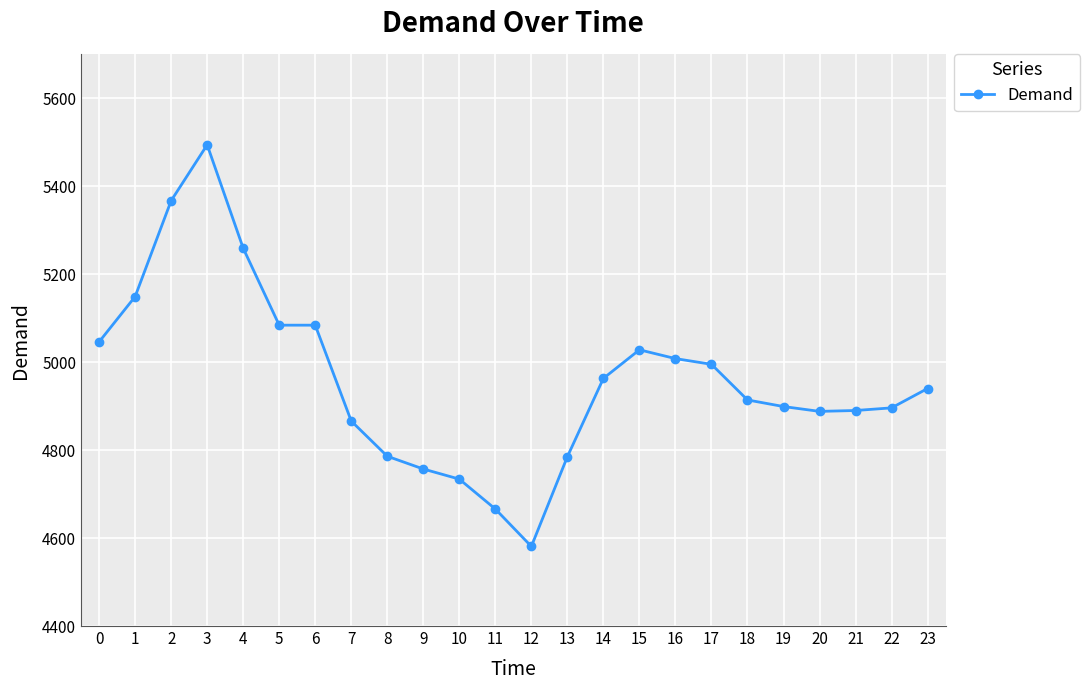

True or false: the data shows 4899 at 19.

True